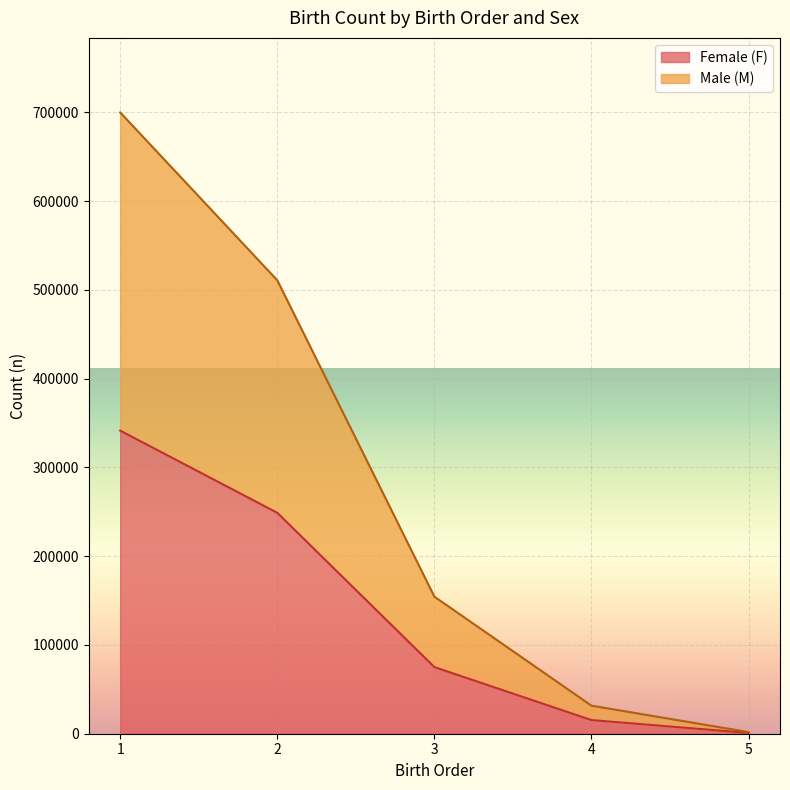

Between 4 and 5, which is larger?

4